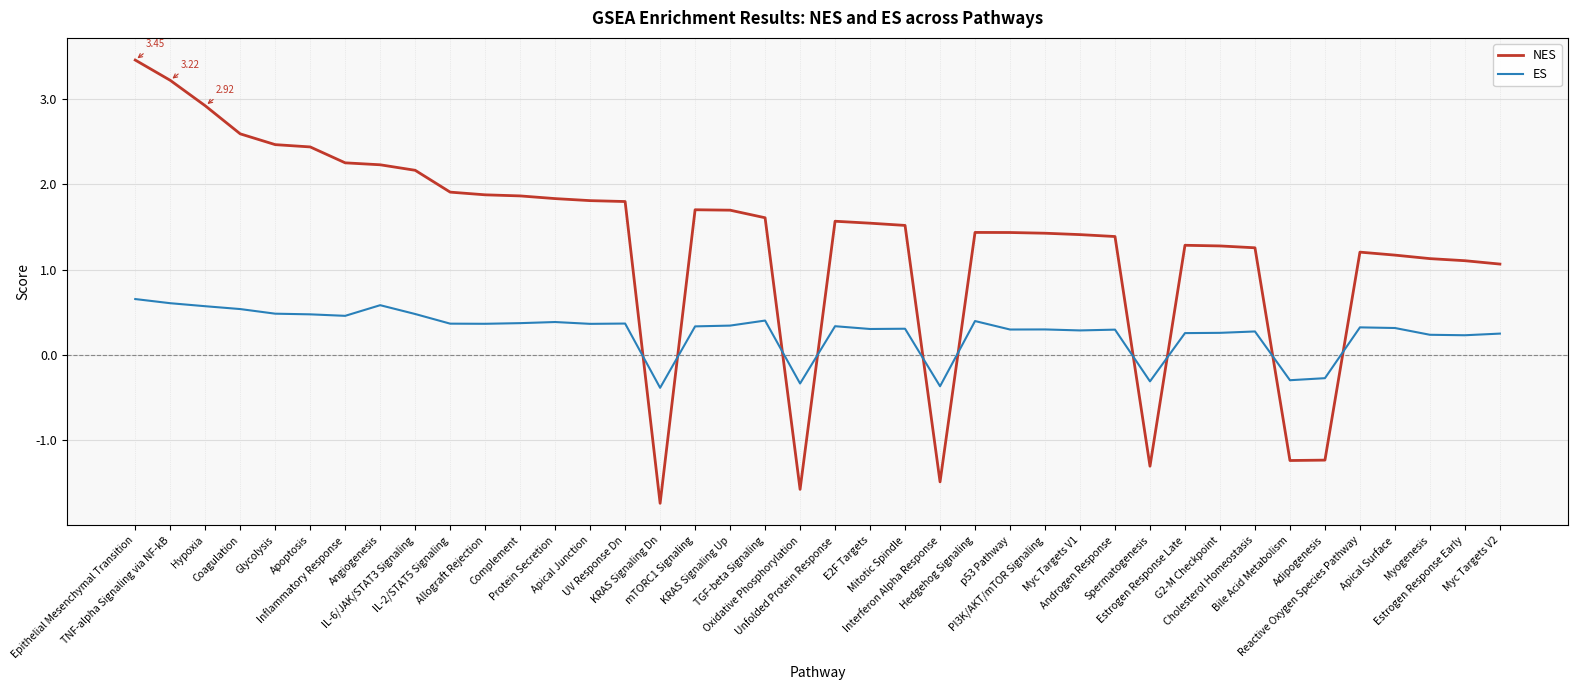

Between Apoptosis and Adipogenesis, which series saw the biggest shift?

NES